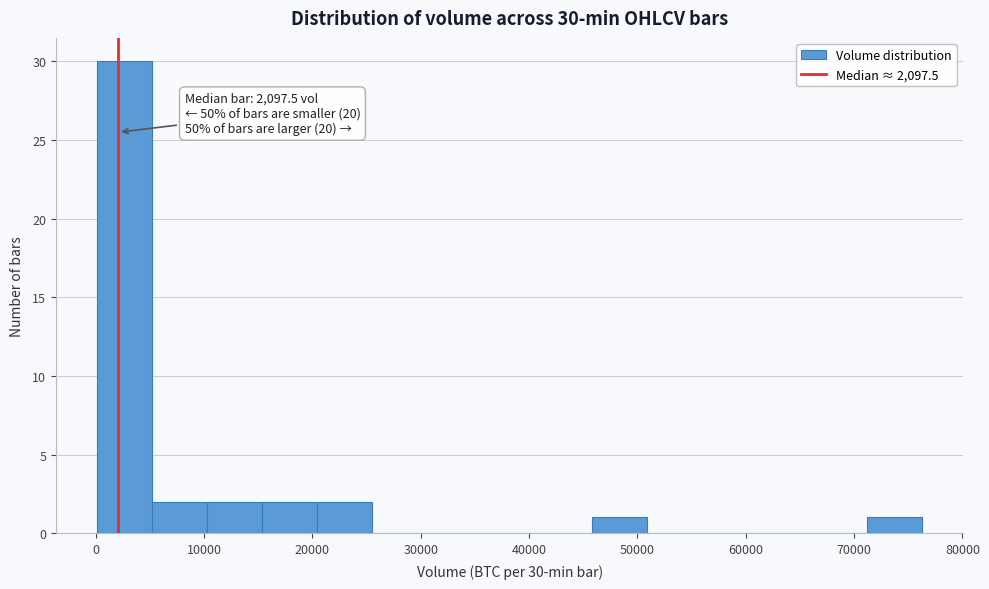

Over which range of the x-axis is the bar tallest?

0 to 5000